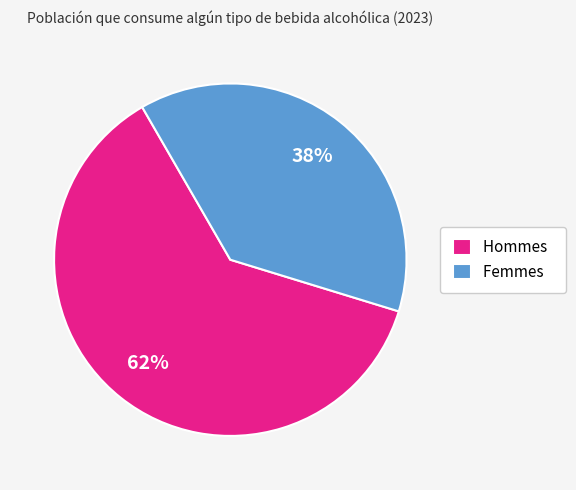

Rank the categories by value from lowest to highest.

Femmes, Hommes